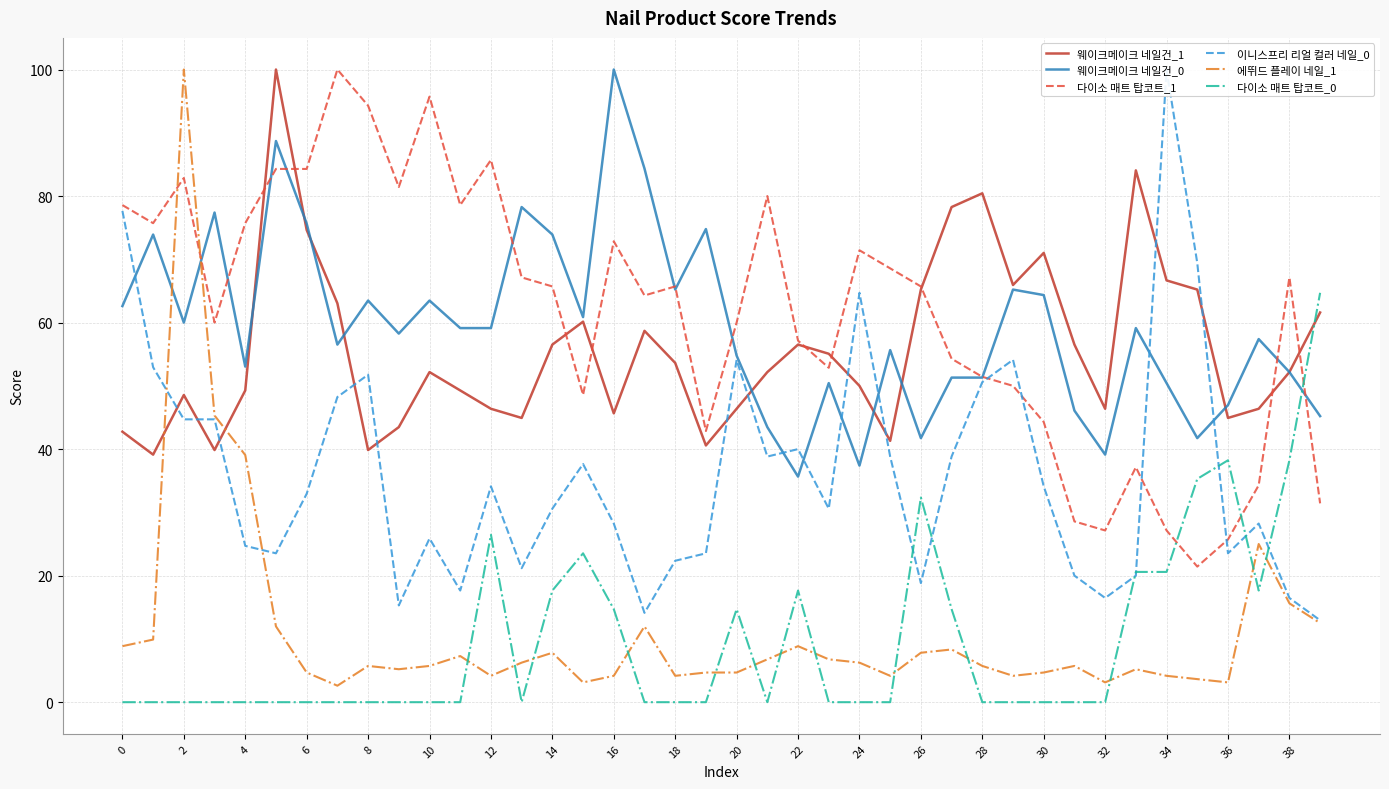

What is the approximate value of 다이소 매트 탑코트_0 at 39?

64.7